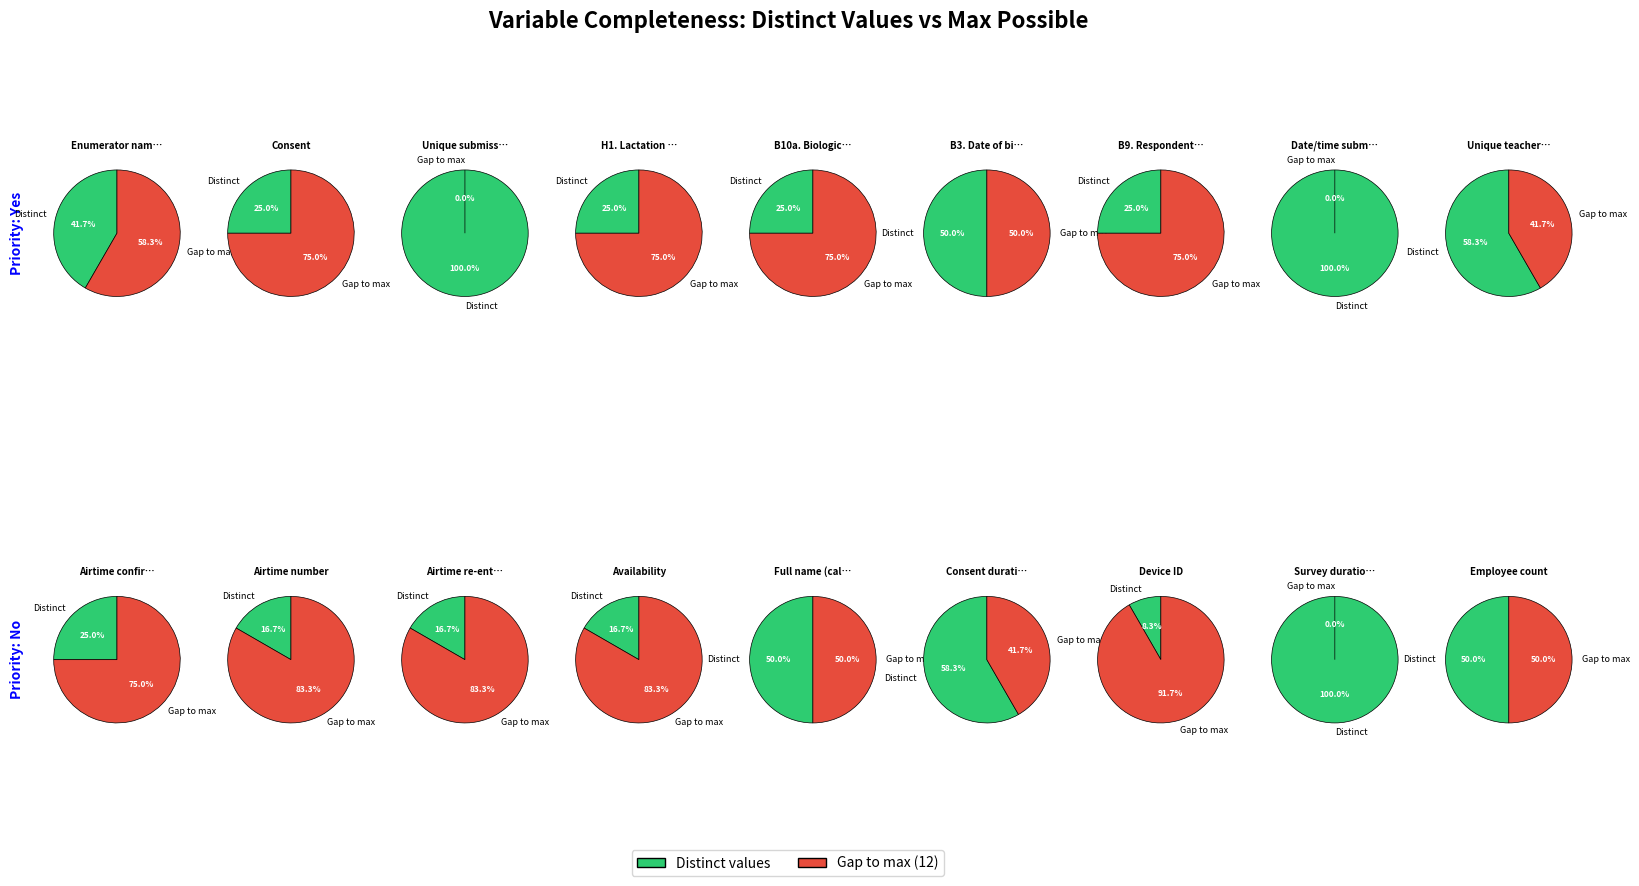

Rank the series by their average value, from highest to lowest.

distinct_yes, distinct_no